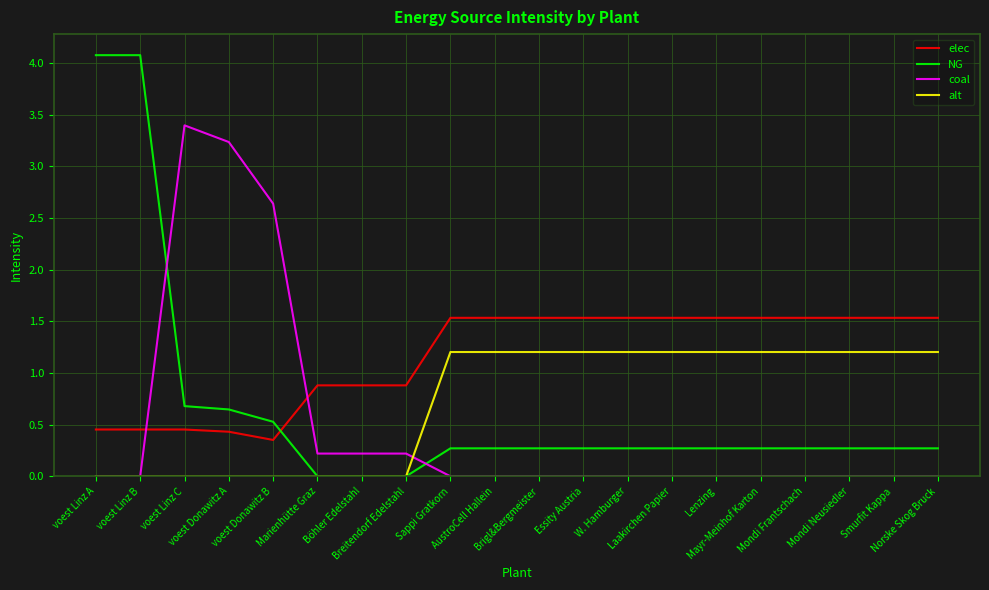

What is the maximum value shown in the chart?

4.1